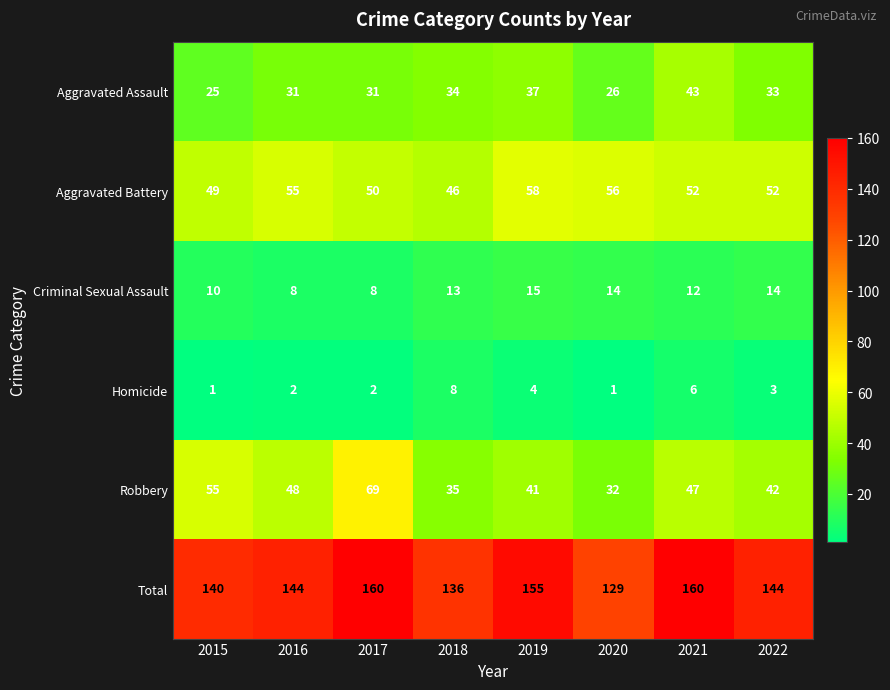

How many categories are shown in the chart?

8